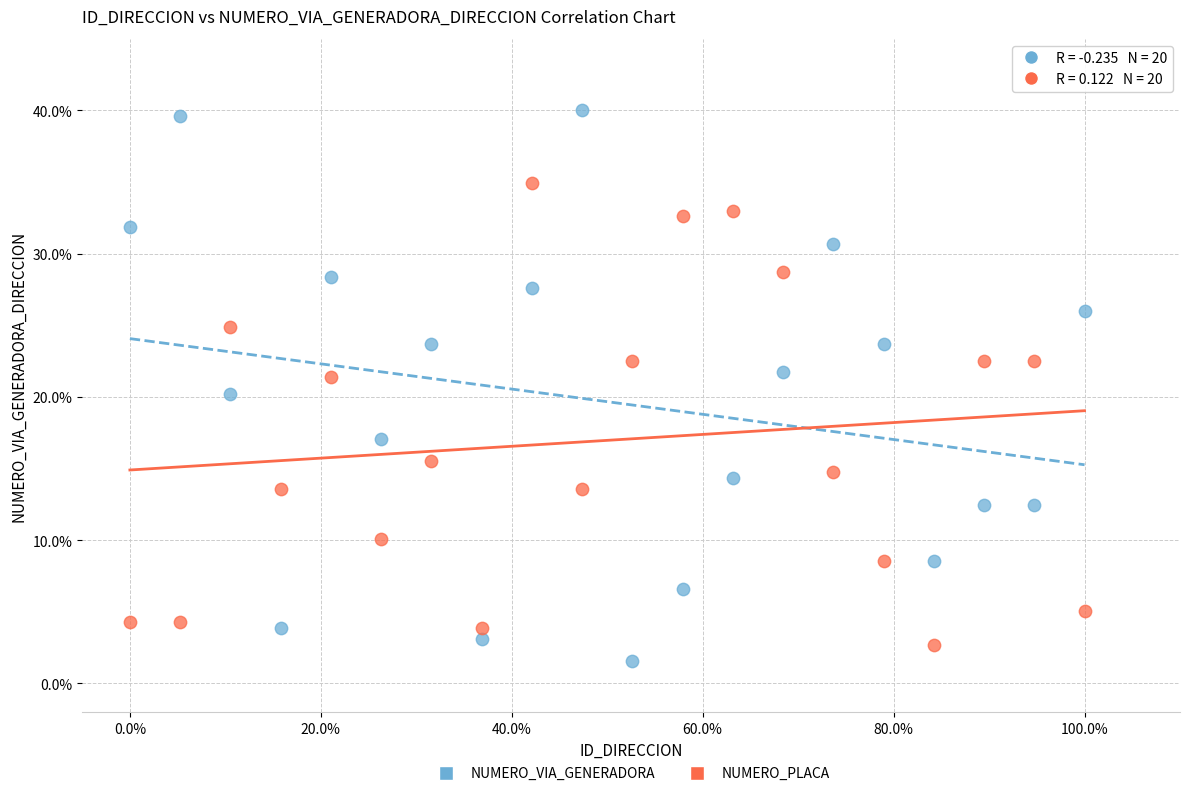

In the NUMERO_PLACA series, what Y value is closest to 18?

15.5